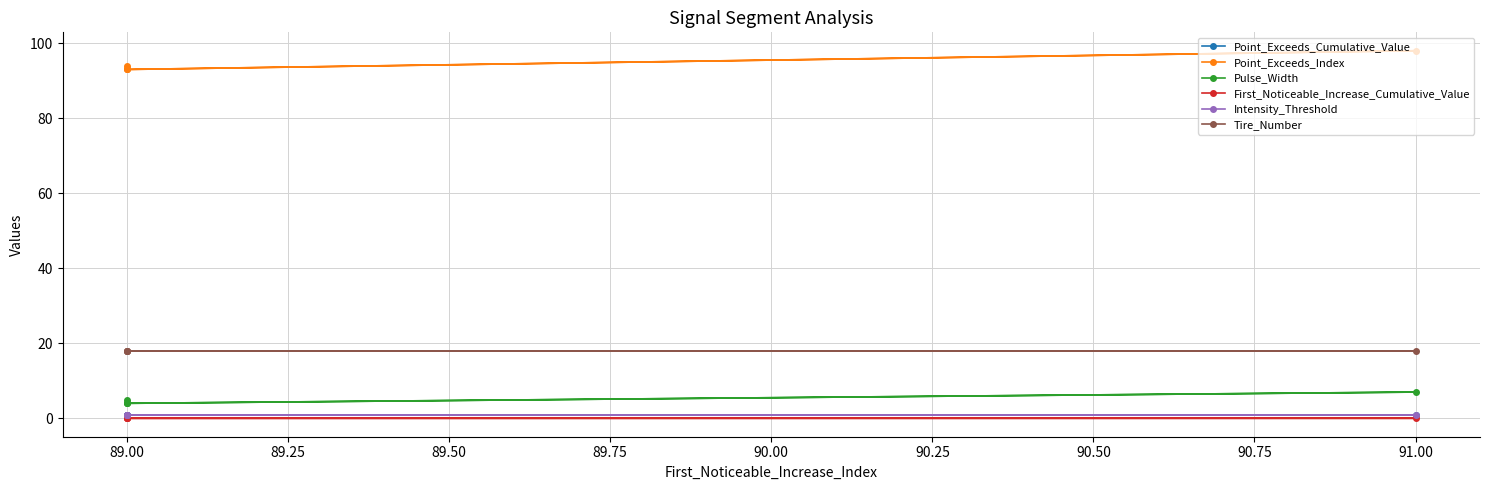

What is the label of the 3rd point from the left?

89.00